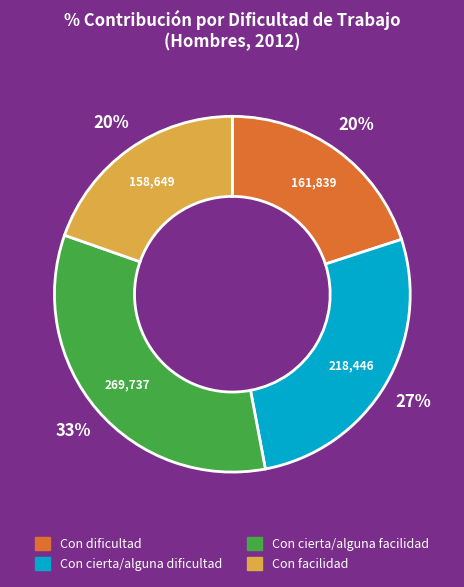

Which has a higher value, Con dificultad or Con cierta/alguna facilidad?

Con cierta/alguna facilidad